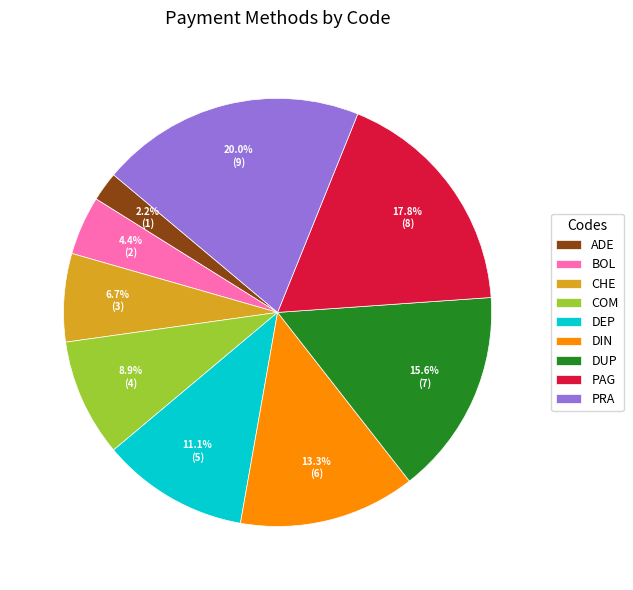

To the nearest percent, what is the combined percentage of DEP and PAG?

29%